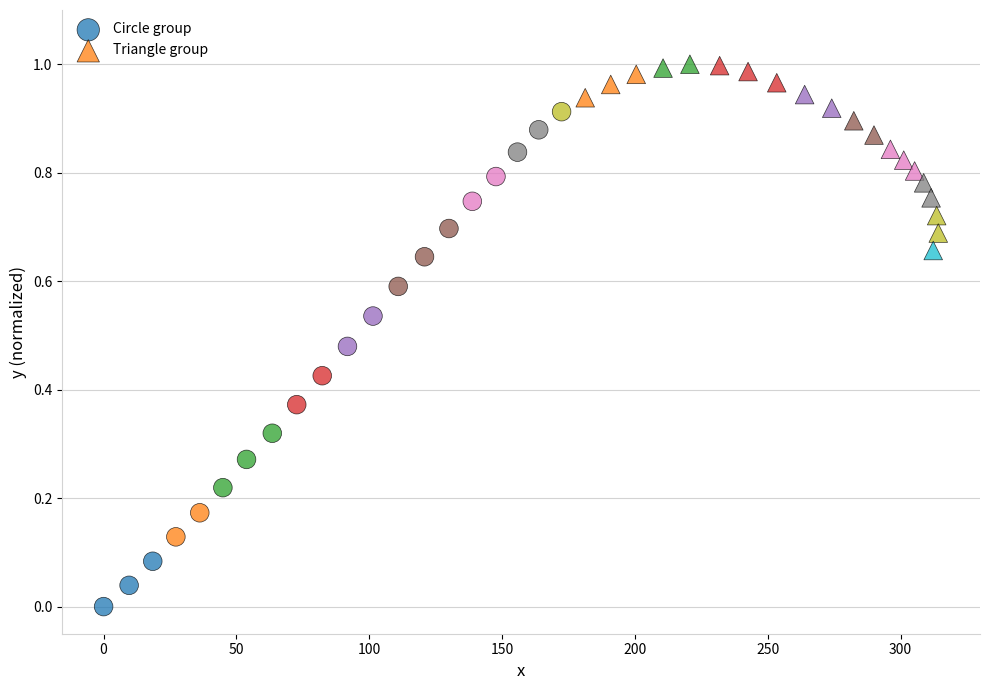

What are all the series names shown in the legend?

Circle group, Triangle group